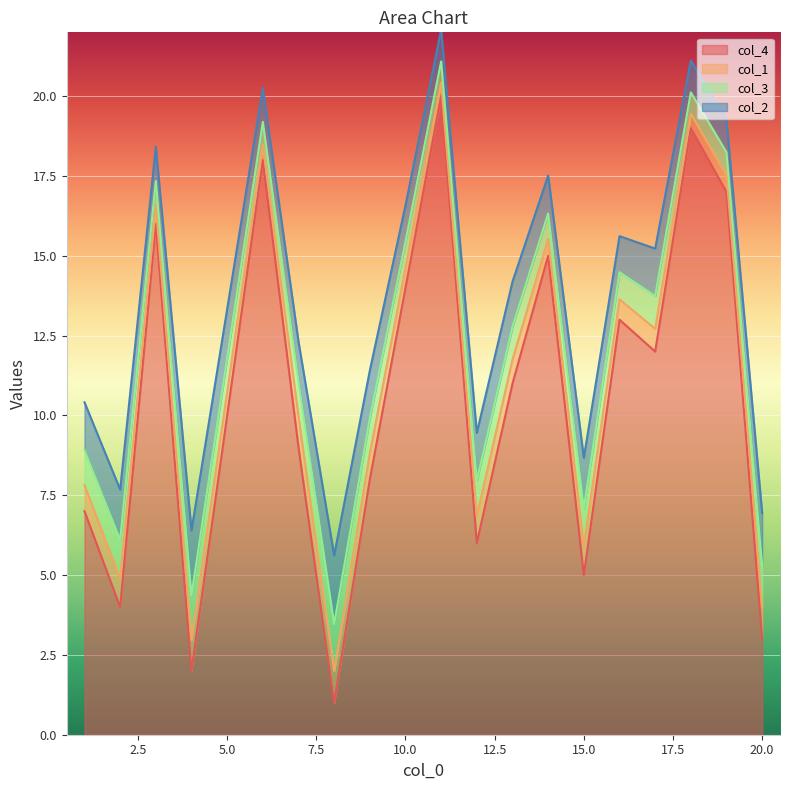

What is the minimum value for col_4?

1.0